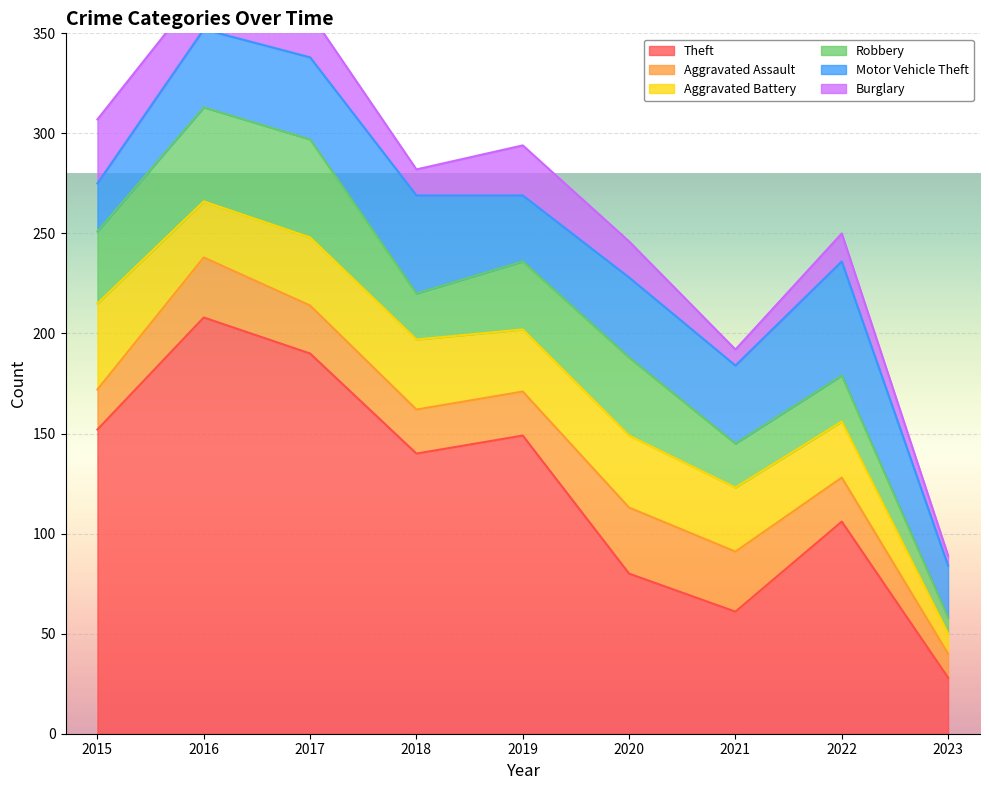

What is the highest value of the Aggravated Assault series?

33